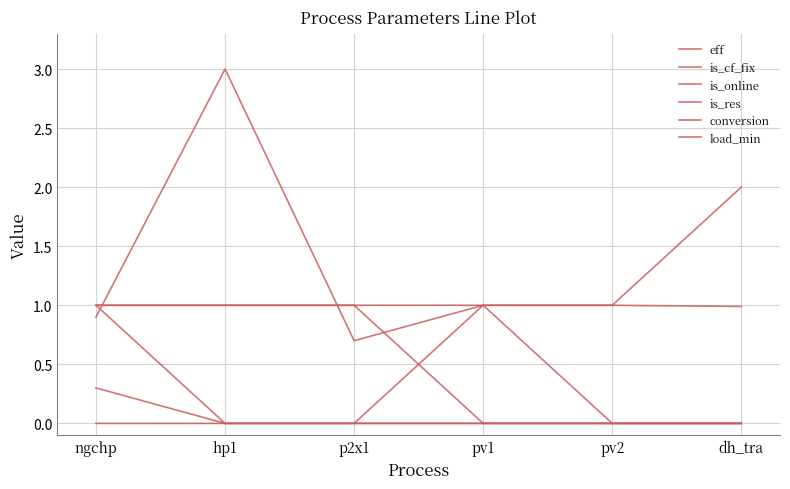

Does the chart have visible grid lines?

Yes